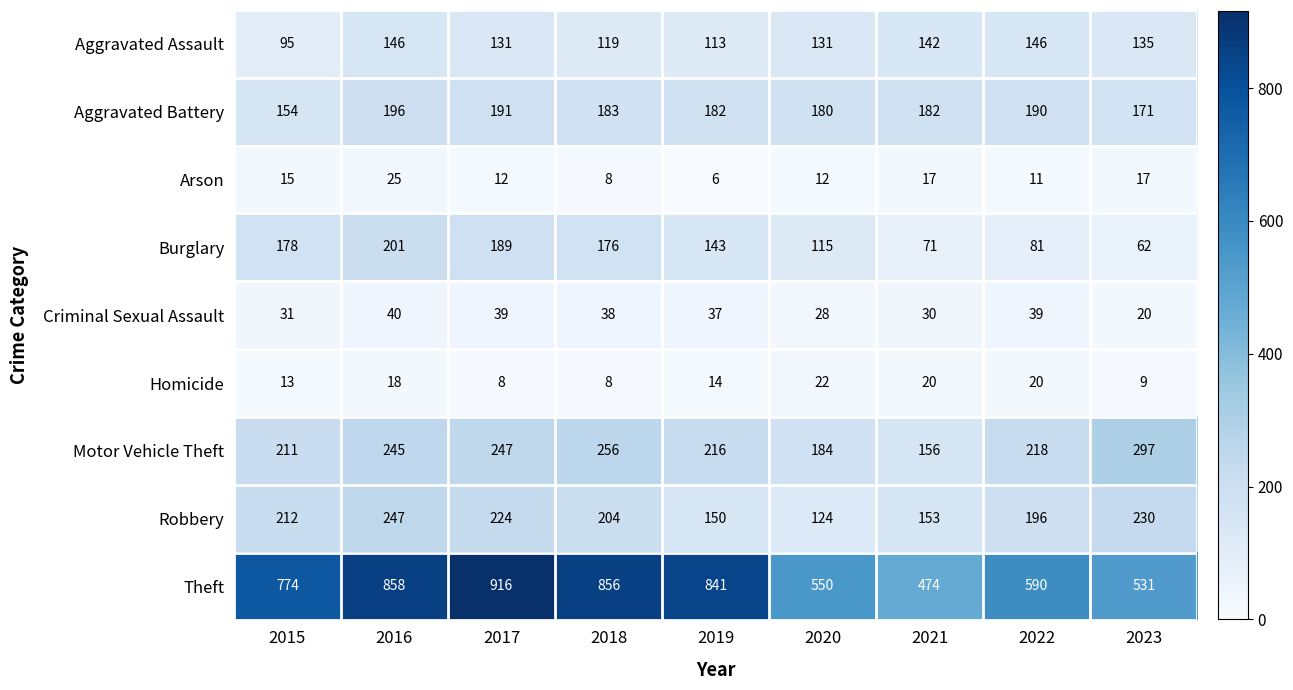

Is it true that Arson equals 4 at 2017?

False